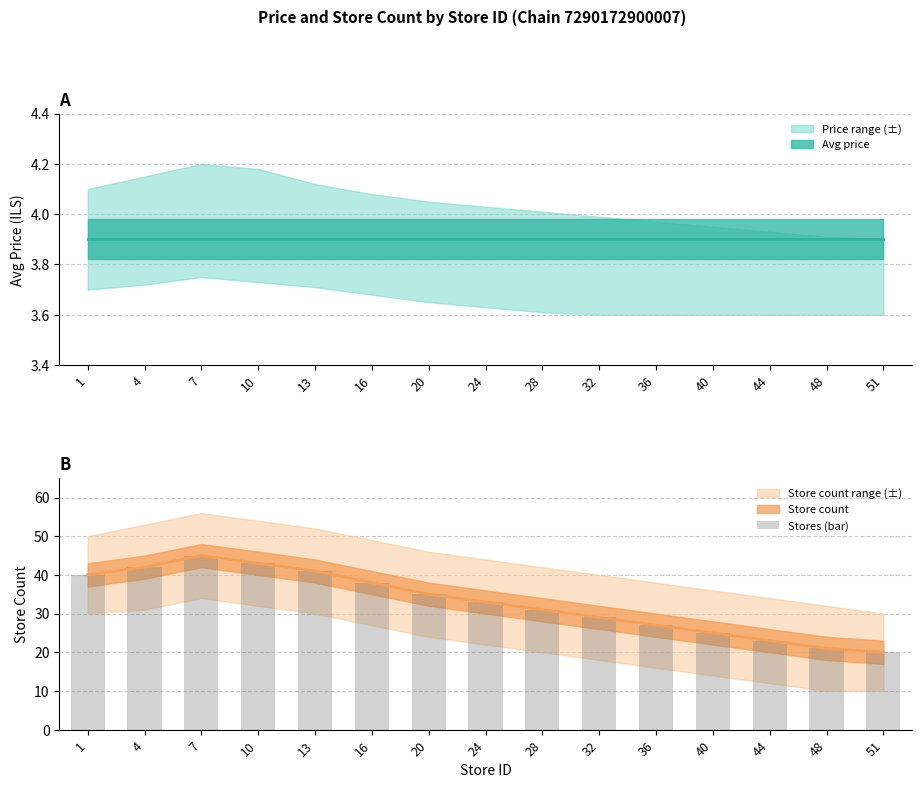

What is the difference between the values at 28 and 7?

14